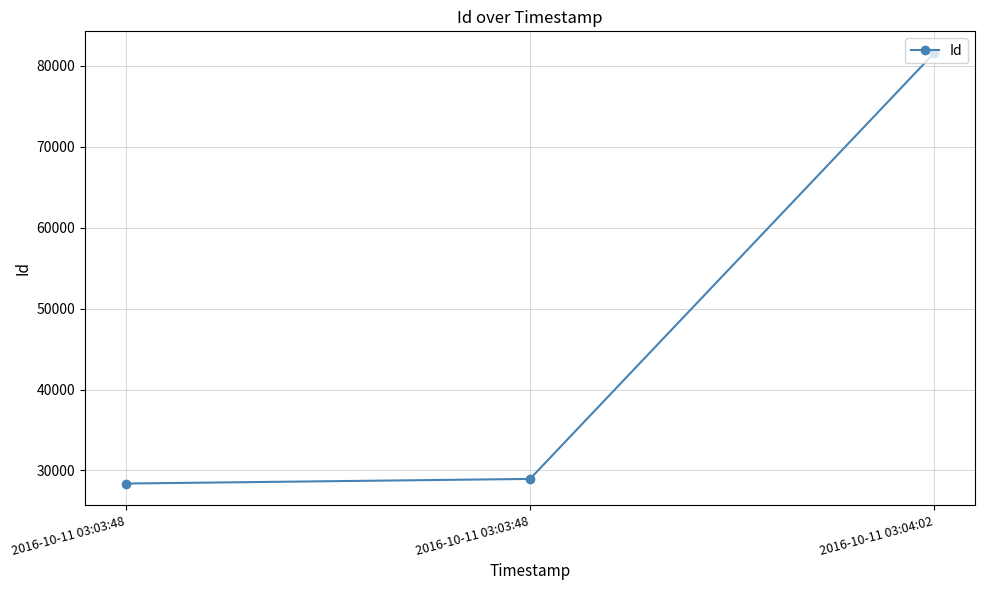

At which category does the chart reach its minimum across all series?

2016-10-11 03:03:48